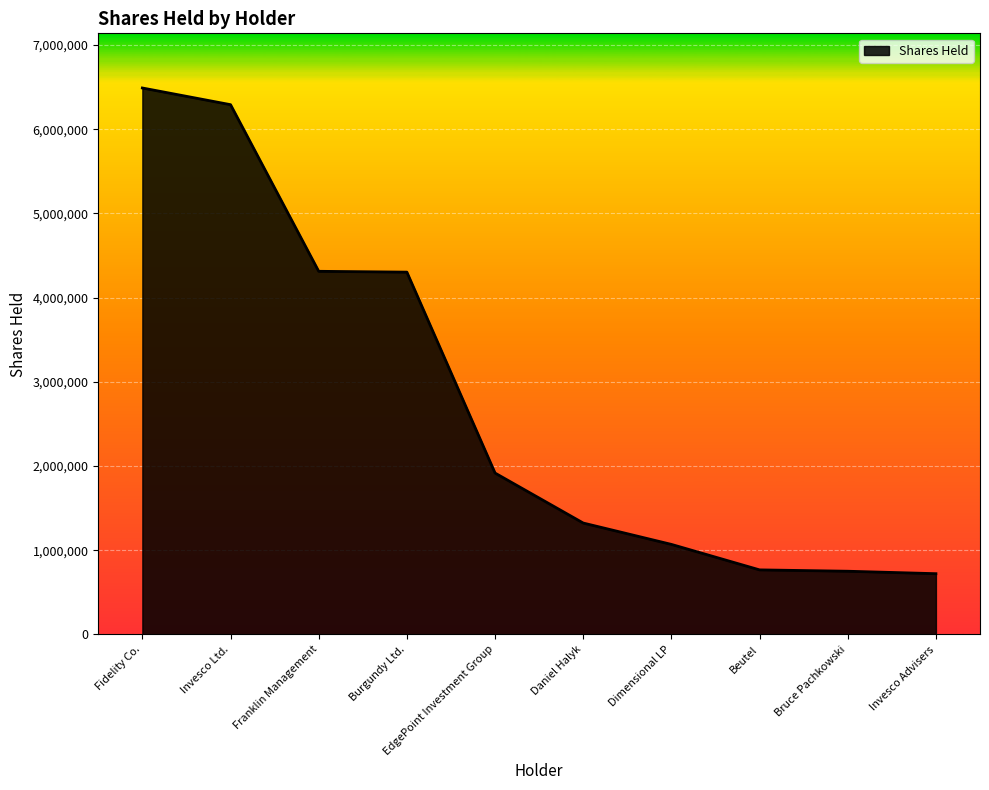

What is the change in value from Fidelity Co. to Invesco Ltd.?

-198186